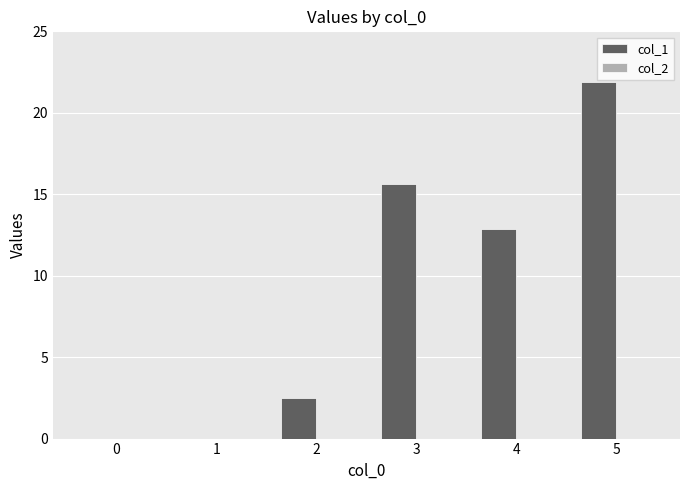

What is the sum of all values?

52.9